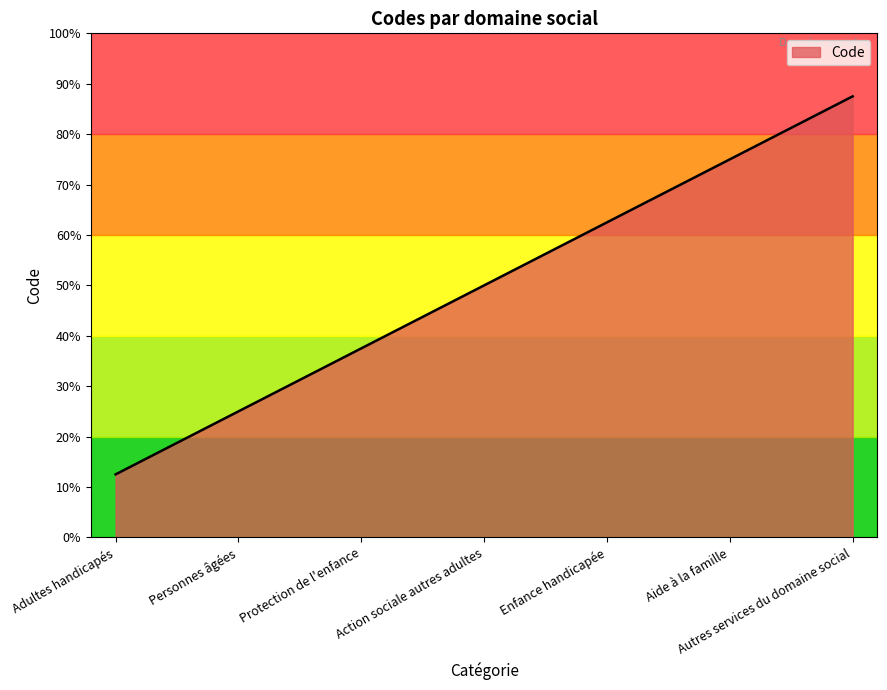

Rank the categories by value from highest to lowest.

Autres services du domaine social, Aide à la famille, Enfance handicapée, Action sociale autres adultes, Protection de l'enfance, Personnes âgées, Adultes handicapés